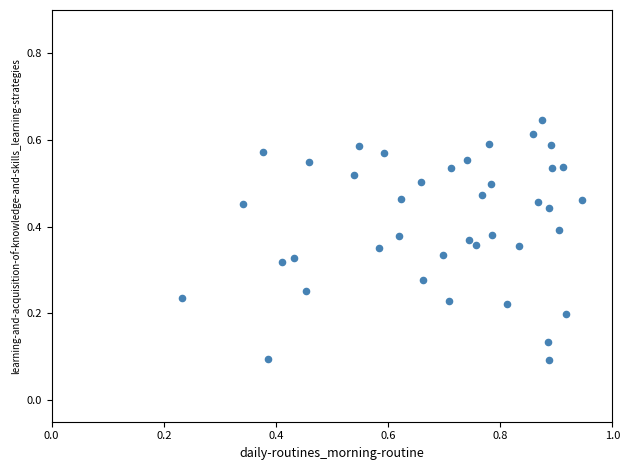

What is the range of X values (max minus min)?

0.7